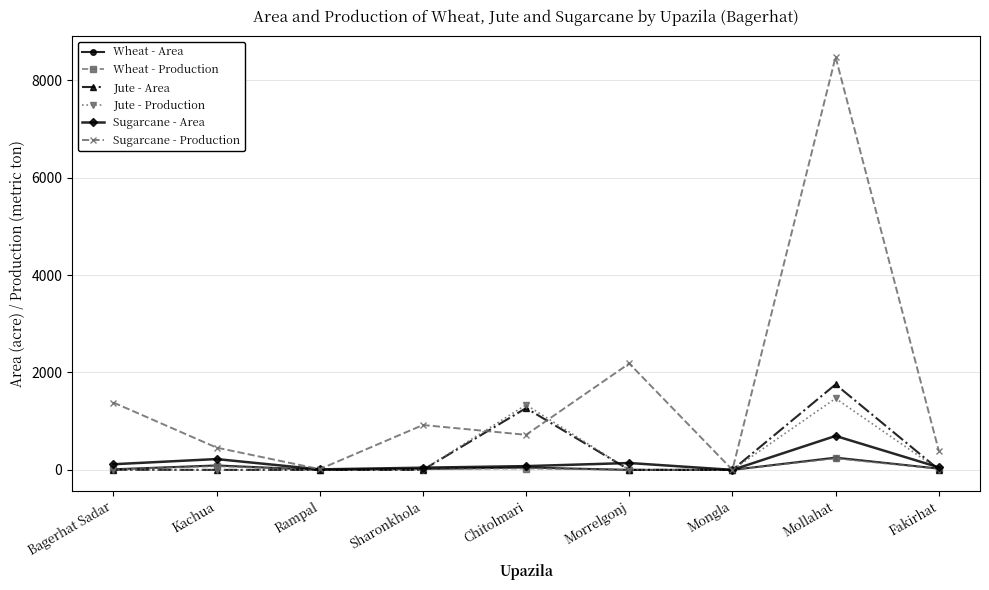

Does the chart have visible grid lines?

Yes